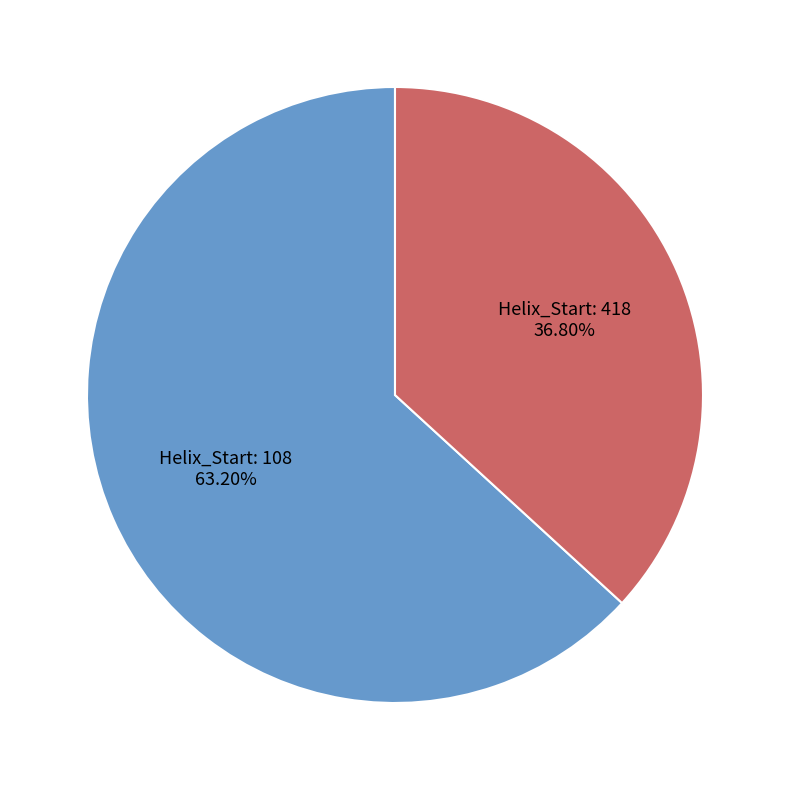

Does any single category account for the majority?

Yes